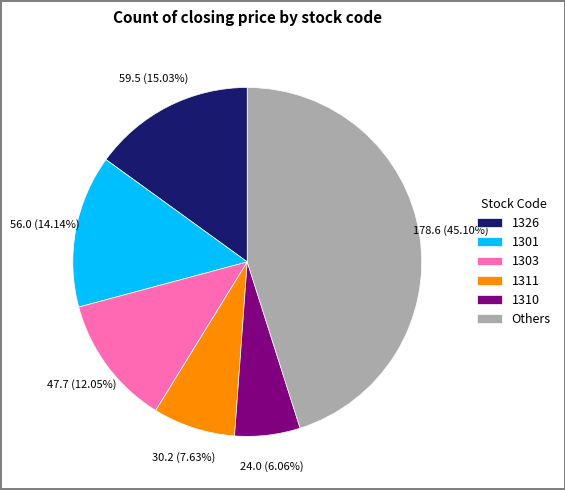

Which slice is the largest?

Others